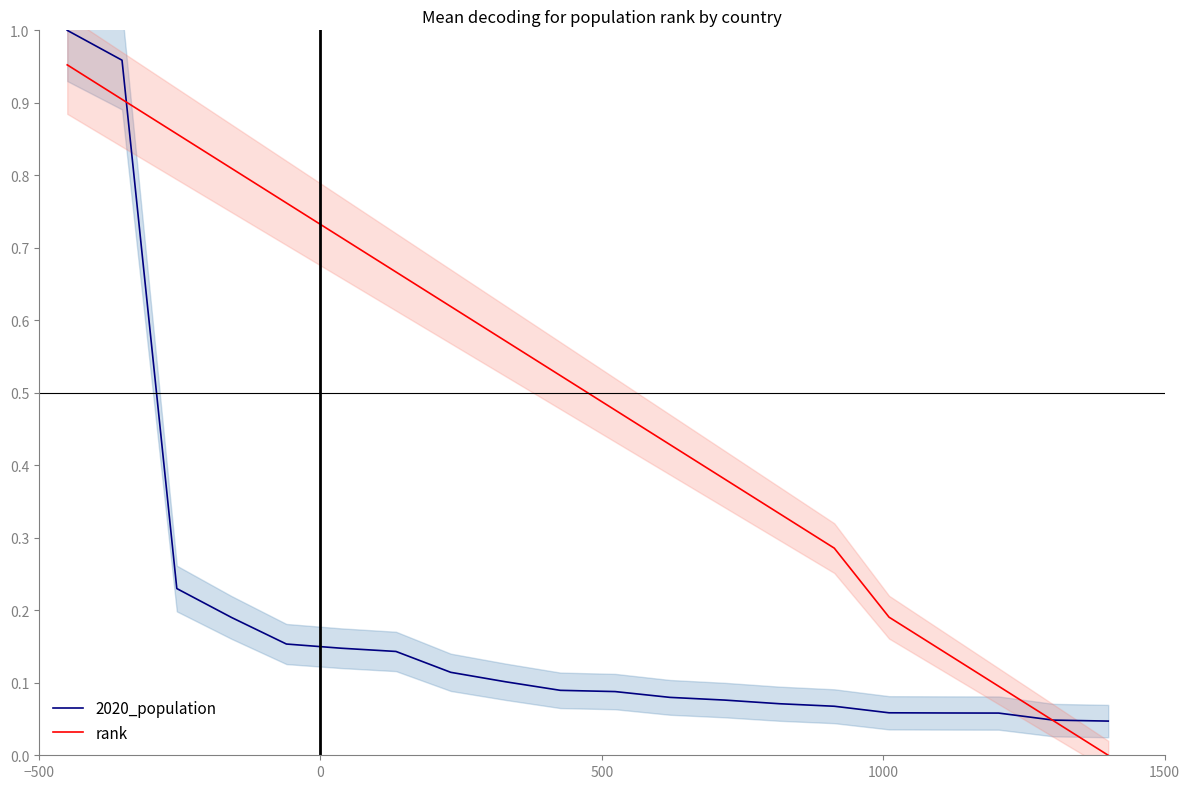

Is the value of rank at 10 greater than the value of 2020_population at 11?

Yes